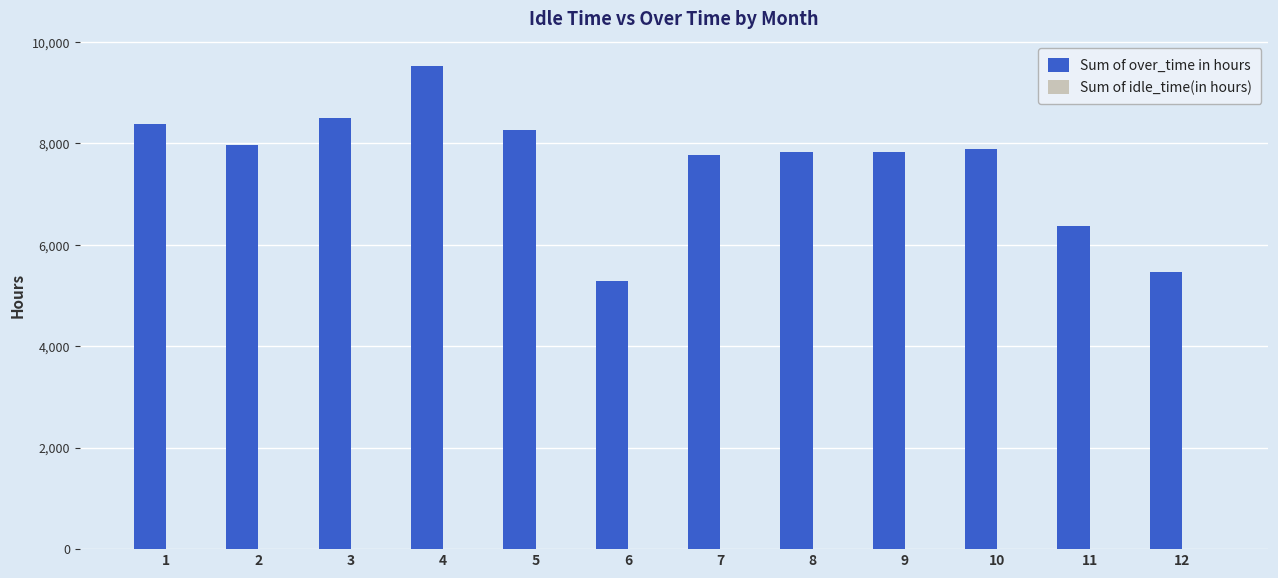

At which category does the chart reach its peak across all series?

4